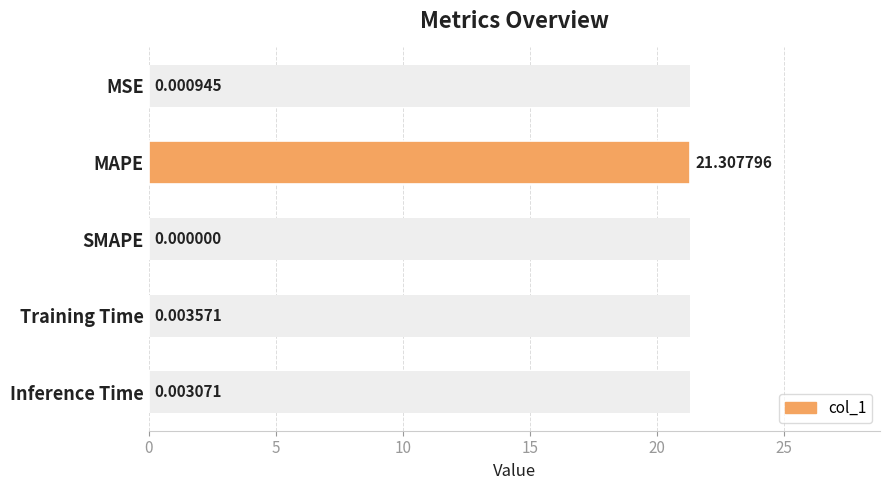

The chart shows a value of 0.0 at Training Time. True or false?

True